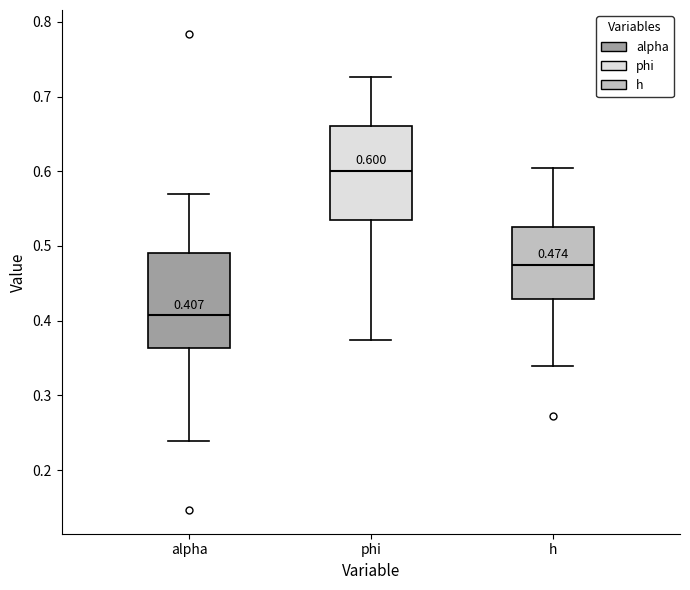

Which box's median line is the highest?

phi